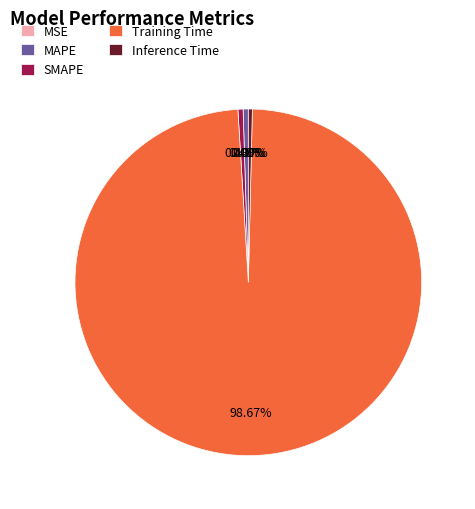

Is it true that MAPE is 0% of the pie?

True